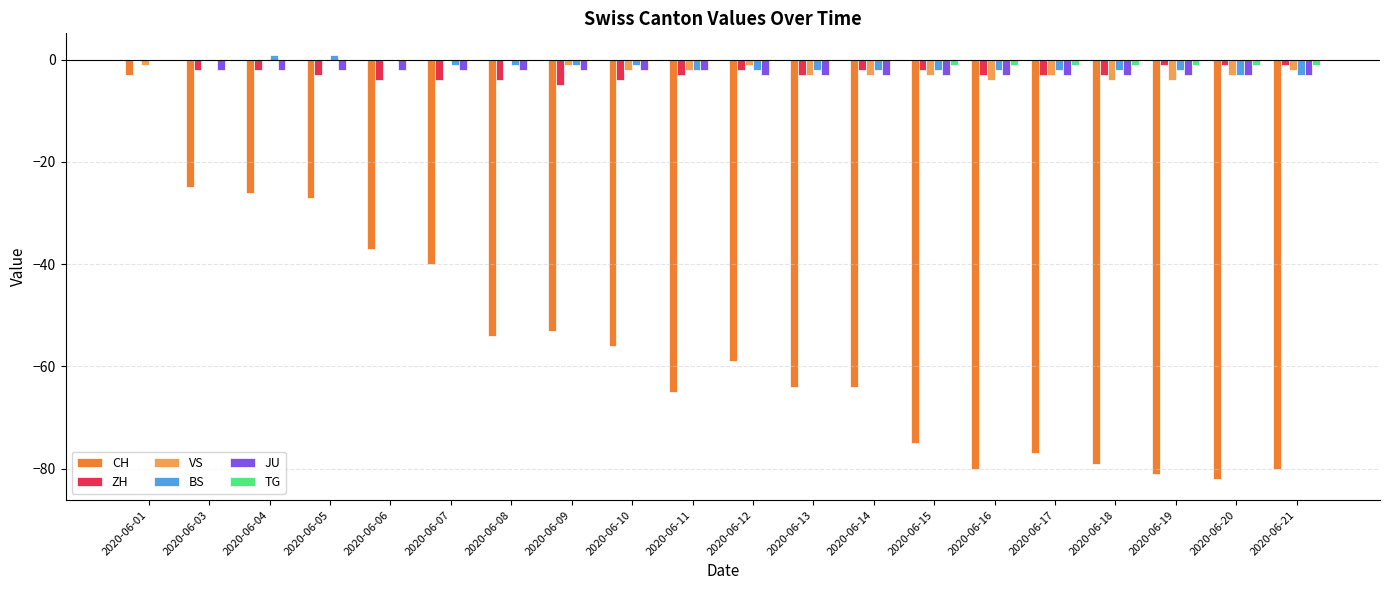

Is the value of CH at 2020-06-14 greater than the value of ZH at 2020-06-15?

No